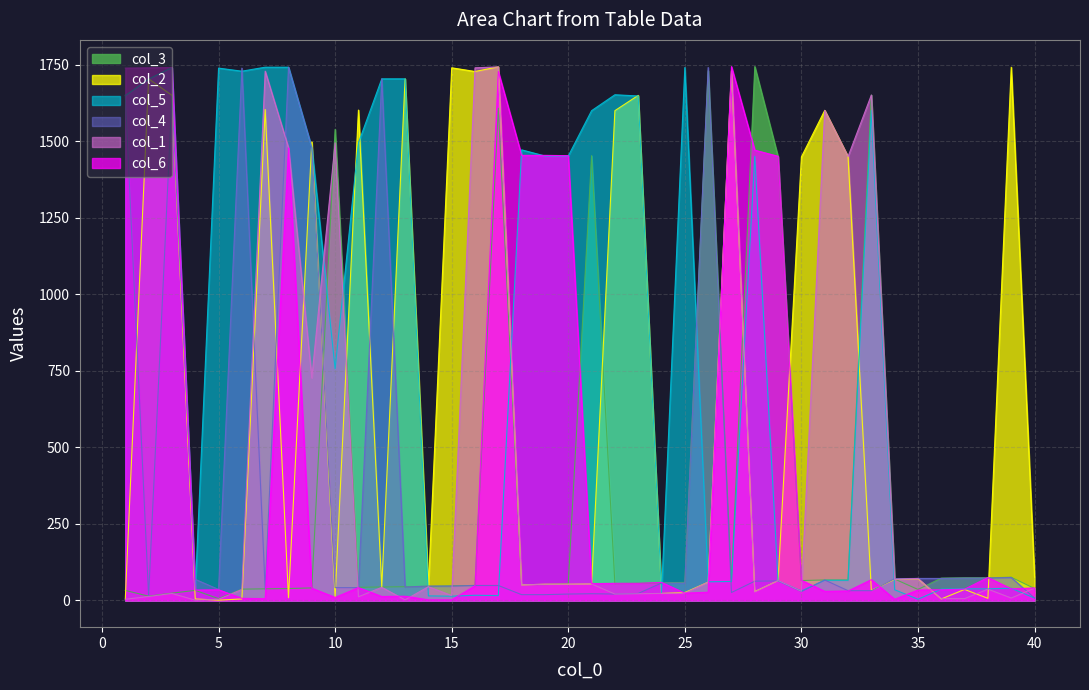

What is the value of the col_5 point at the 8th from the left?

1742